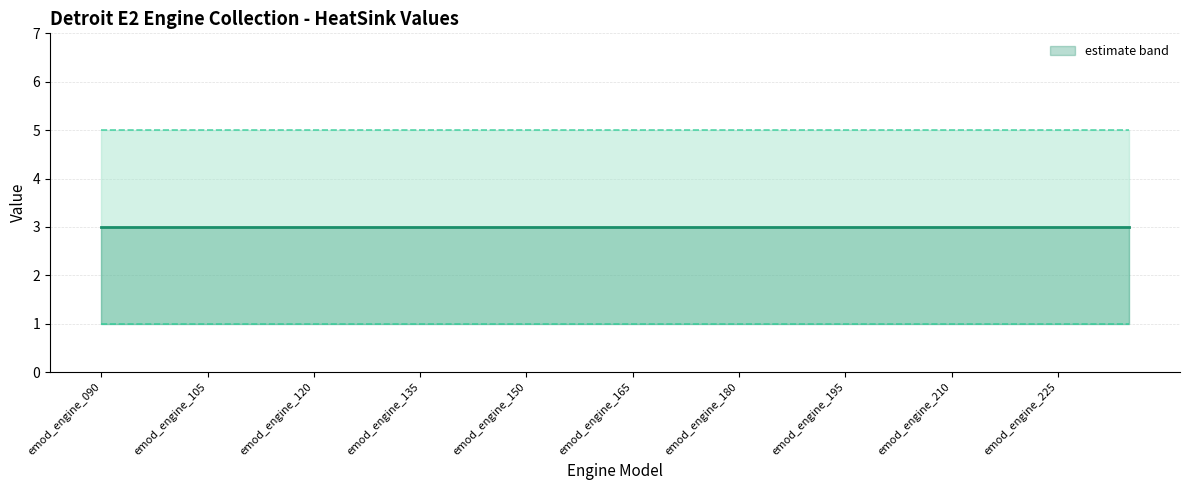

True or false: _1 has more than 1 points higher than both neighbors.

False